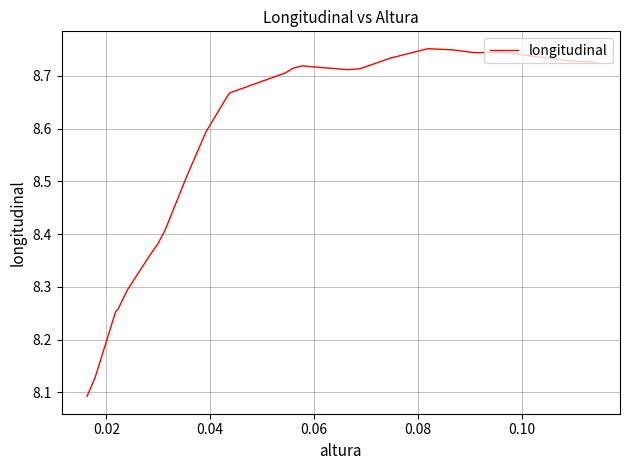

What is the difference between the maximum and minimum values?

0.7